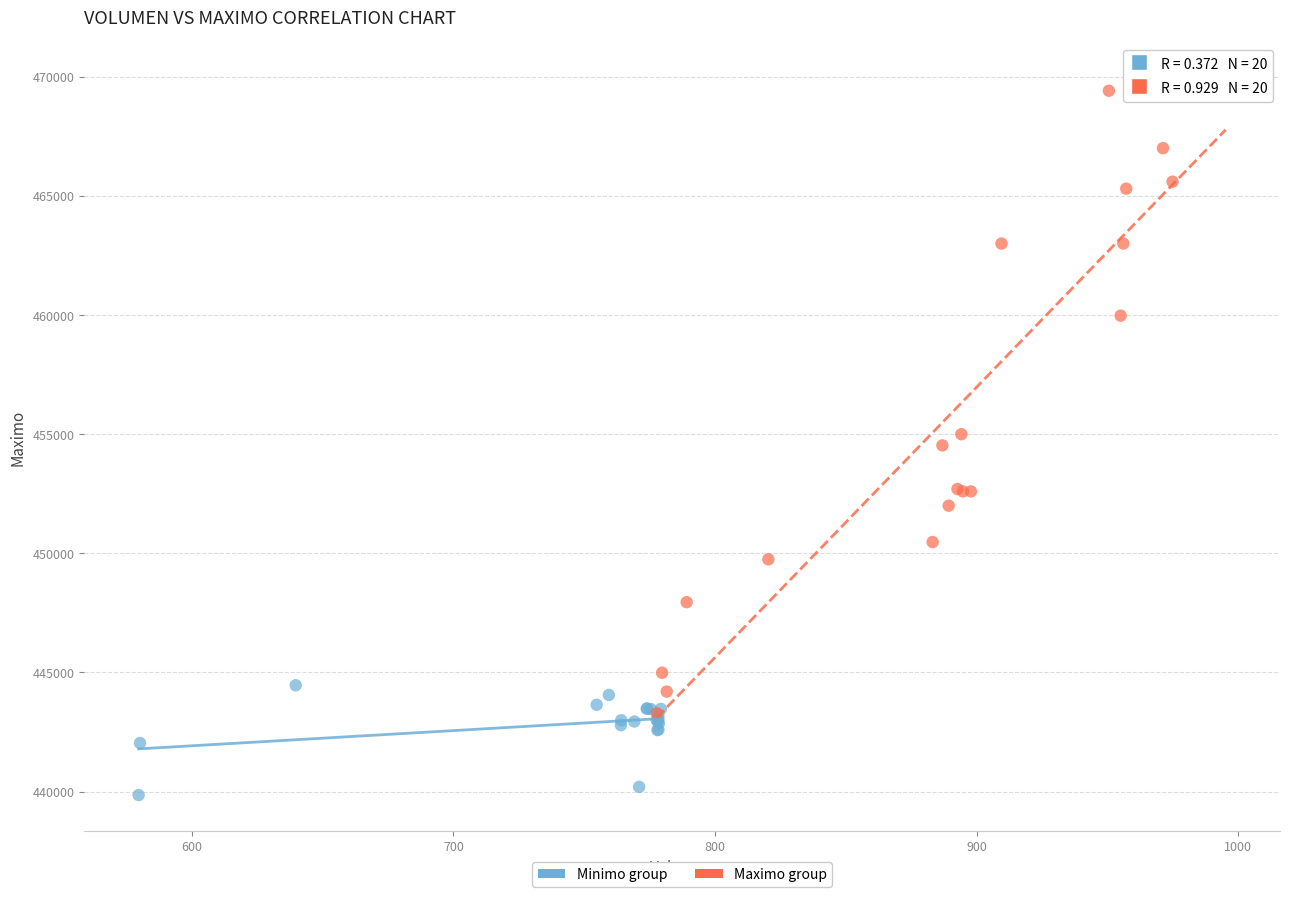

Which series reaches the minimum Y coordinate?

Minimo group